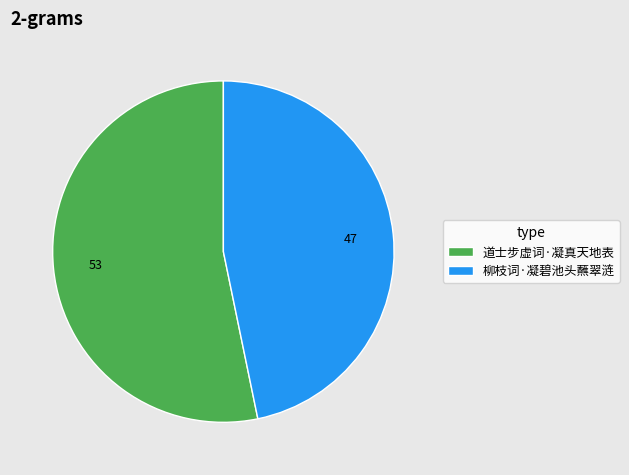

What is the smallest slice in the pie chart?

柳枝词·凝碧池头蘸翠涟